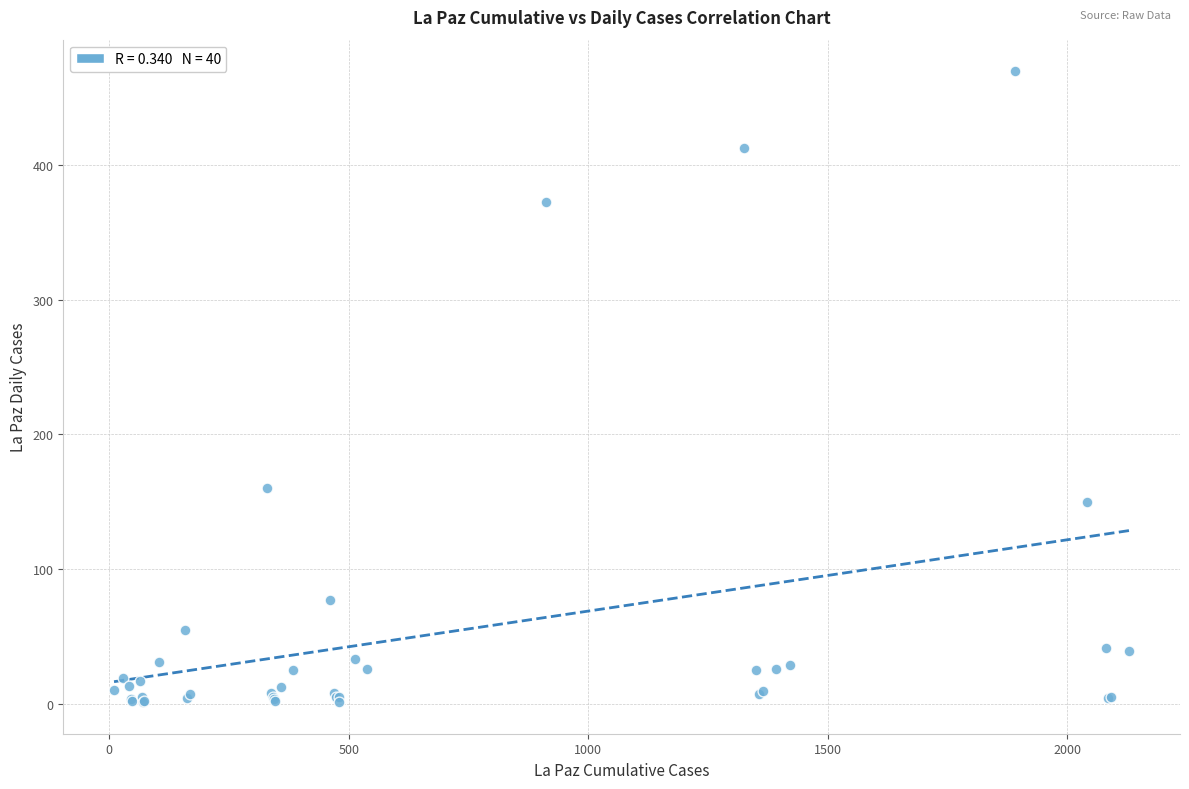

What Y value in the scatter plot is closest to 235?

160